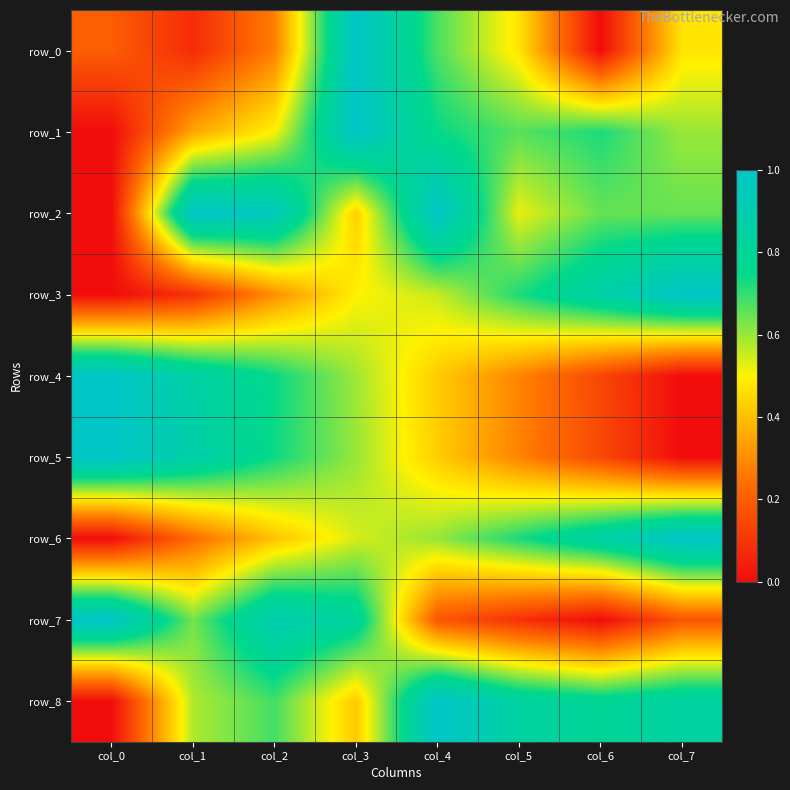

The row_8 series shows 0.6 at col_1. True or false?

True